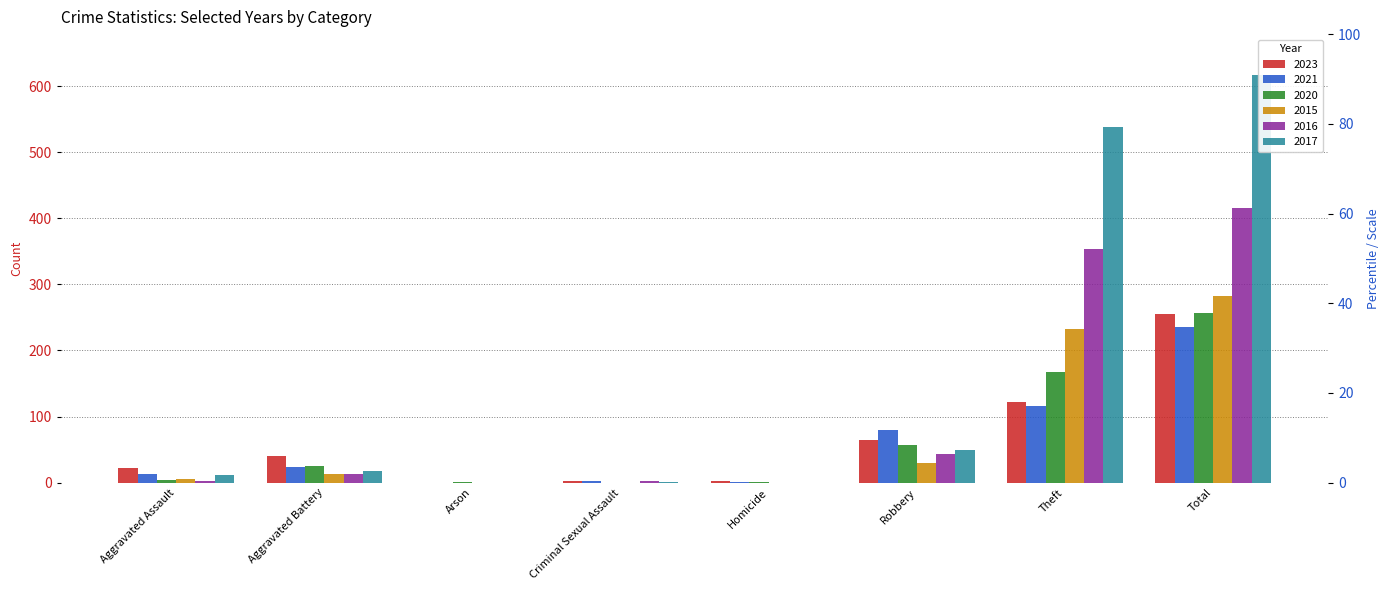

How many data points in 2015 are less than 13?

4